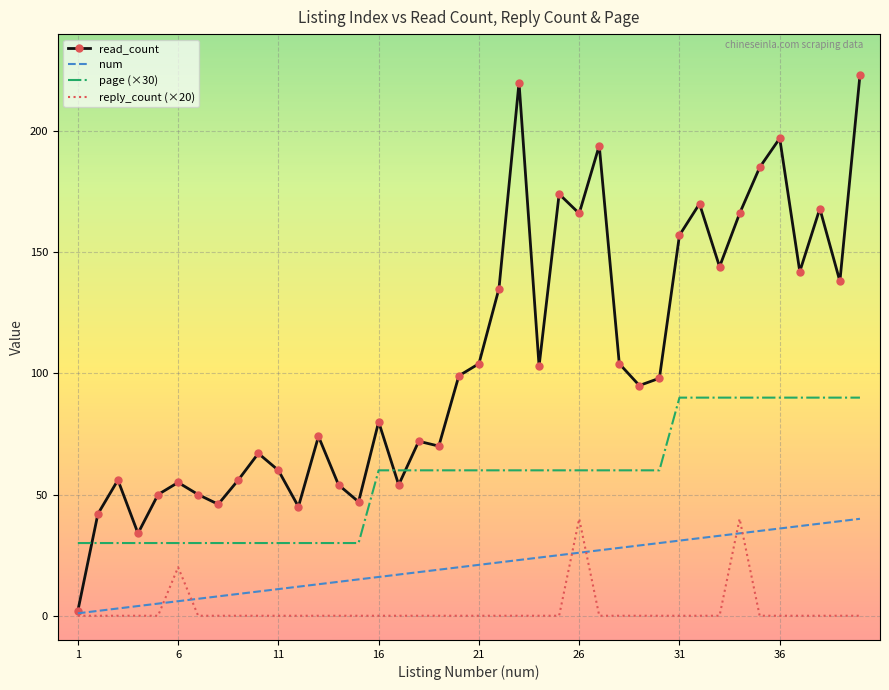

Reading left to right, transcribe all the data shown in this chart.

read_count: 2	42	56	34	50	55	50	46	56	67	60	45	74	54	47	80	54	72	70	99	104	135	220	103	174	166	194	104	95	98	157	170	144	166	185	197	142	168	138	223
num: 1	2	3	4	5	6	7	8	9	10	11	12	13	14	15	16	17	18	19	20	21	22	23	24	25	26	27	28	29	30	31	32	33	34	35	36	37	38	39	40
page (×30): 30	30	30	30	30	30	30	30	30	30	30	30	30	30	30	60	60	60	60	60	60	60	60	60	60	60	60	60	60	60	90	90	90	90	90	90	90	90	90	90
reply_count (×20): 0	0	0	0	0	20	0	0	0	0	0	0	0	0	0	0	0	0	0	0	0	0	0	0	0	40	0	0	0	0	0	0	0	40	0	0	0	0	0	0